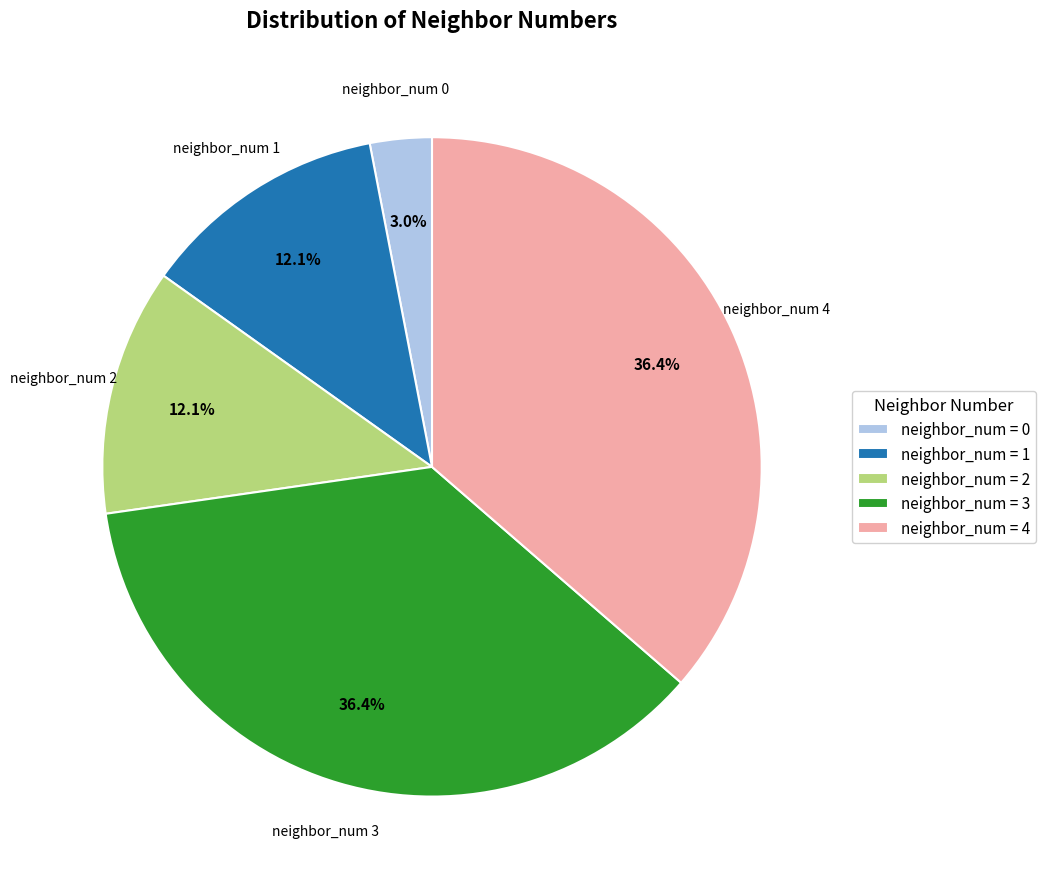

To the nearest percent, what is the difference between the largest and smallest slice percentages?

33%